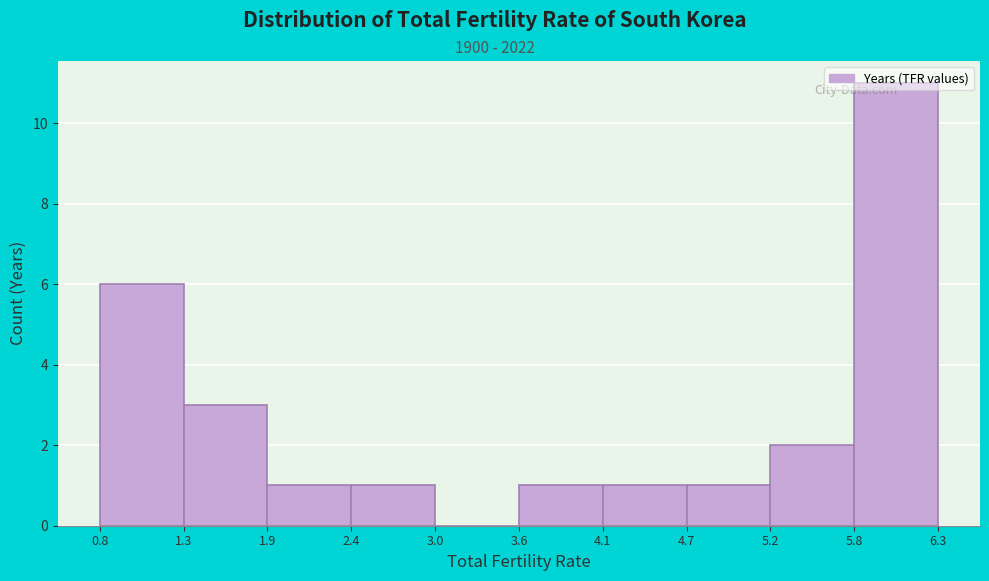

Over which range of the x-axis is the bar tallest?

5.8 to 6.3